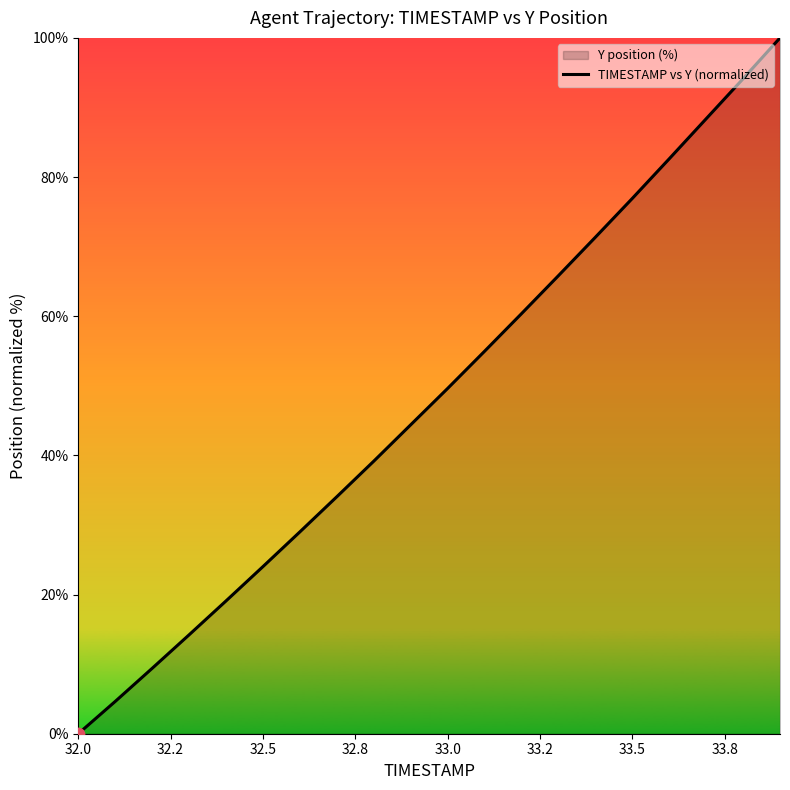

What is the difference between the maximum and minimum values?

100.0